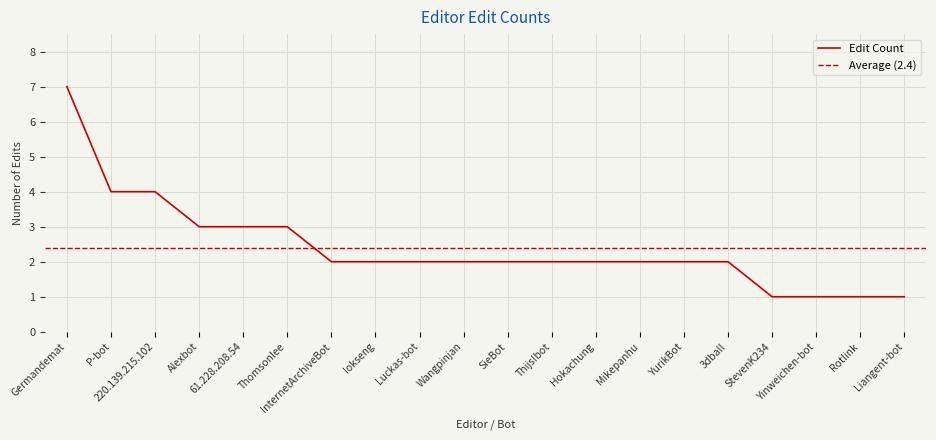

What is the maximum value for Edit Count?

7